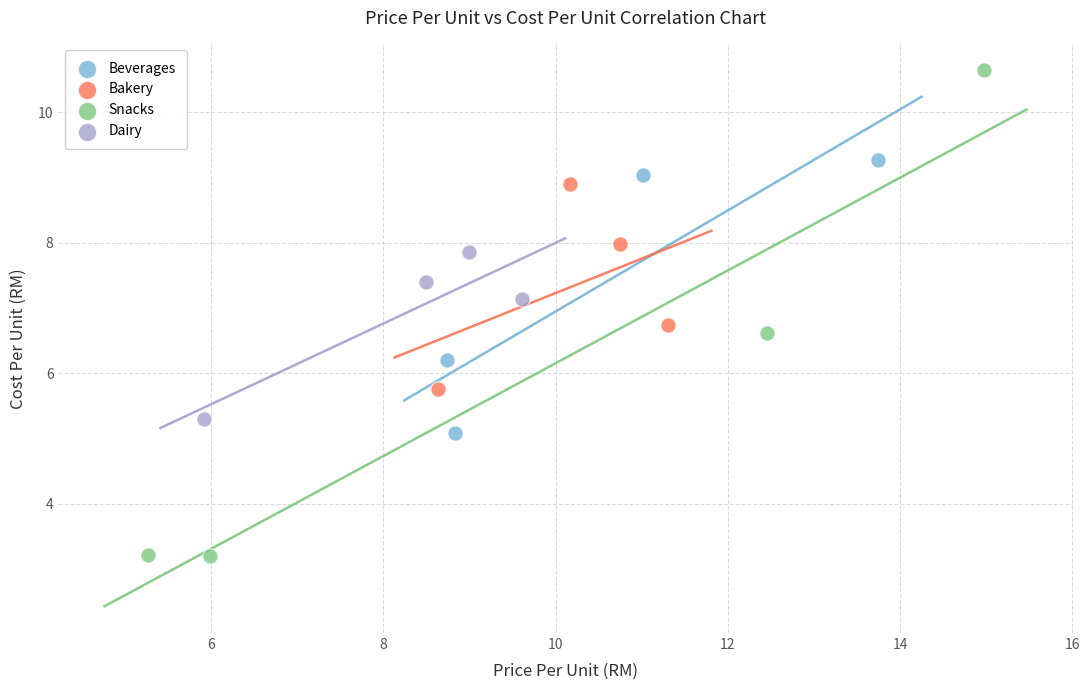

Which series reaches the maximum Y coordinate?

Snacks